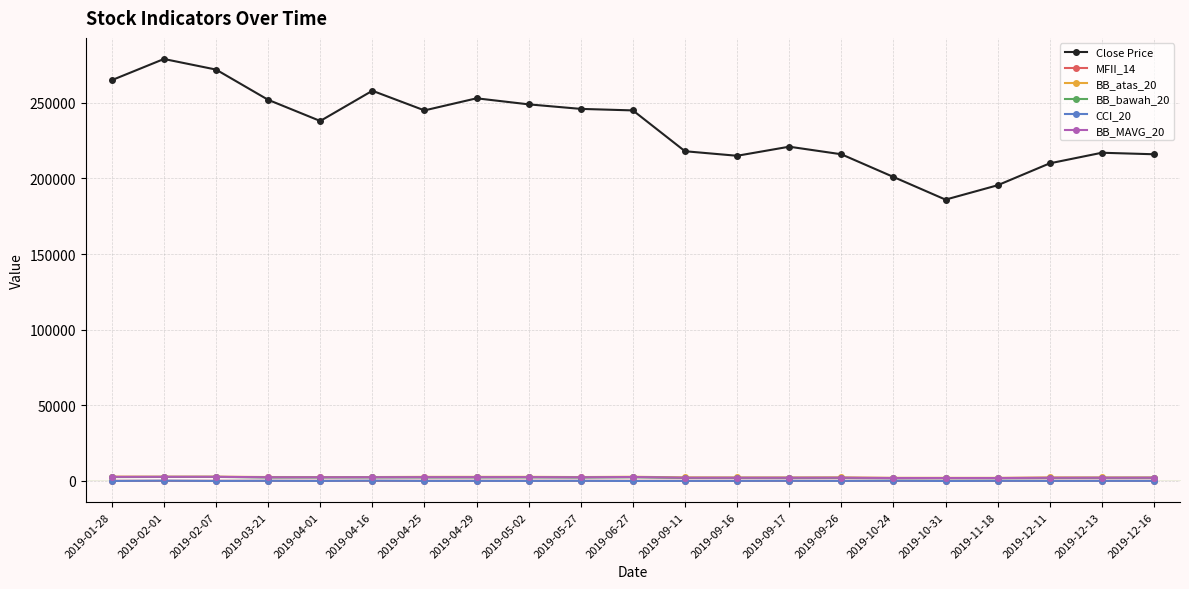

What is the label of the 13th point from the left?

2019-09-16